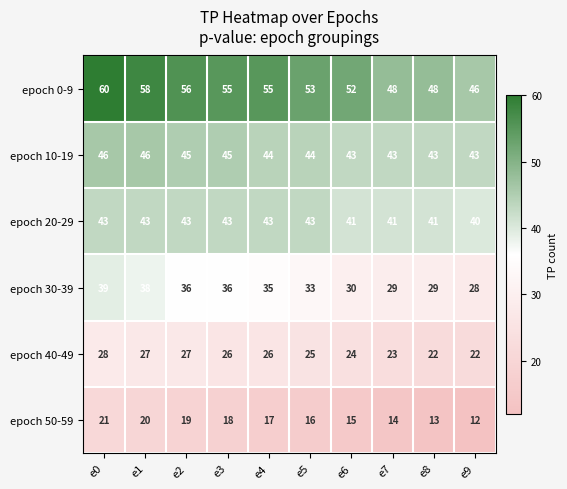

The epoch 0-9 series shows 98 at e1. True or false?

False